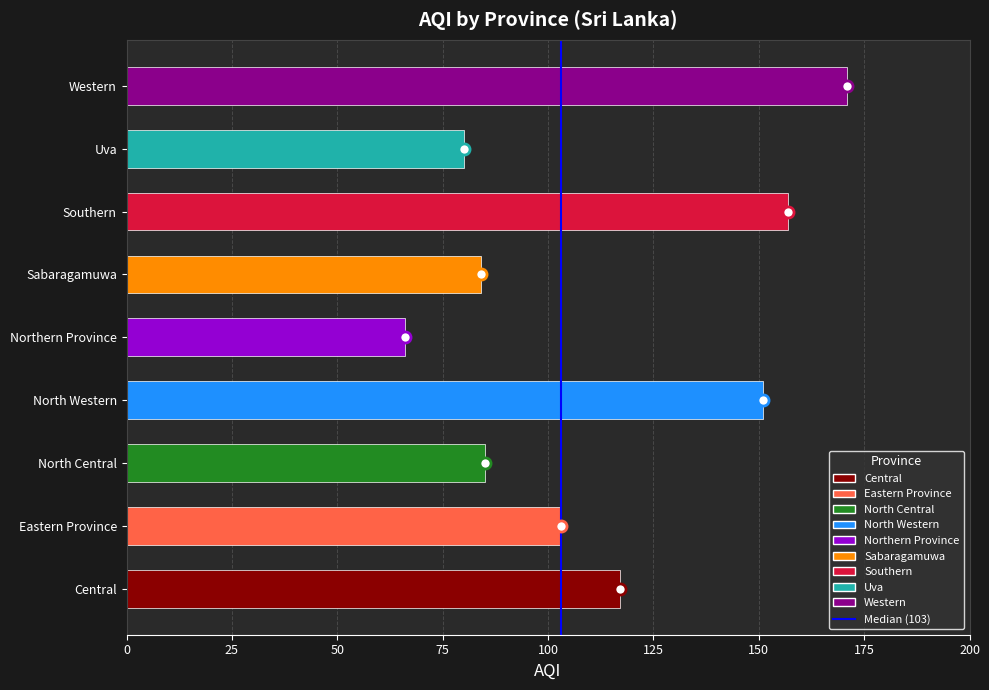

The value at 0 is -1. True or false?

False